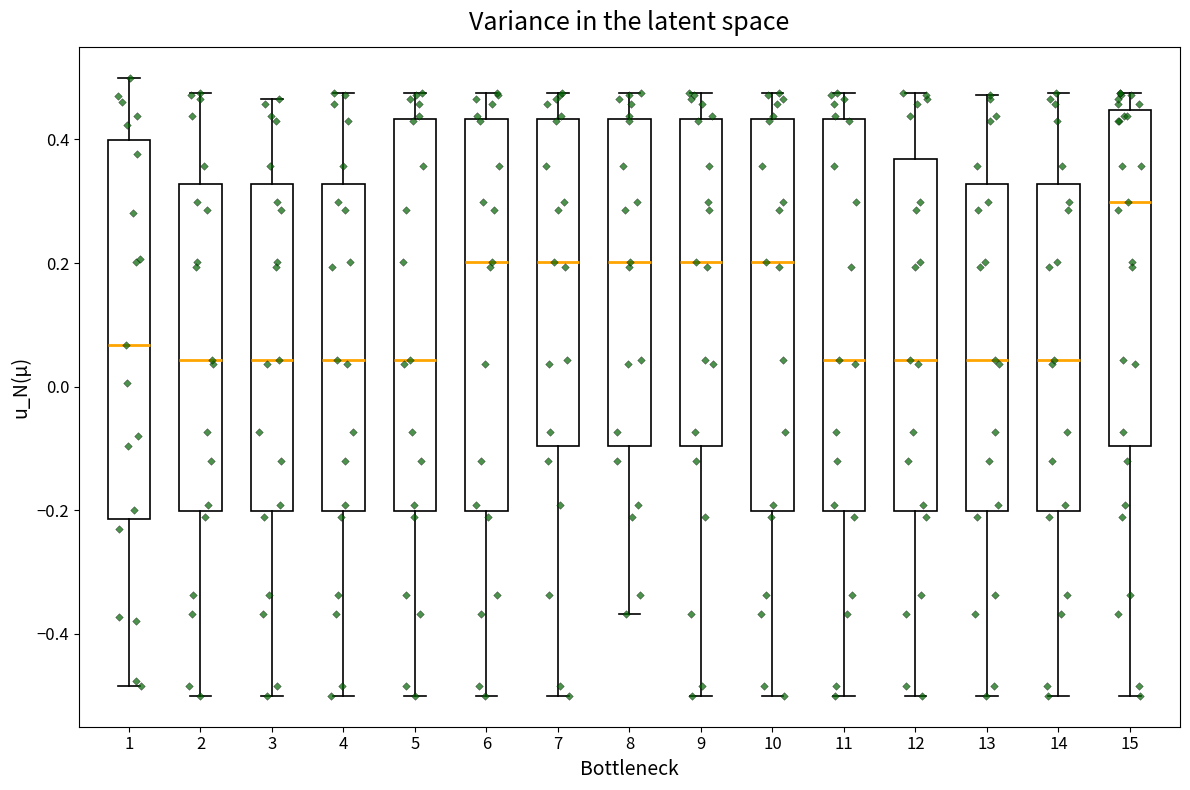

Where is the lower edge of the box at x = 11 on the y-axis? The values are not printed on the chart, so give them approximately, as read against the axis.

-0.20